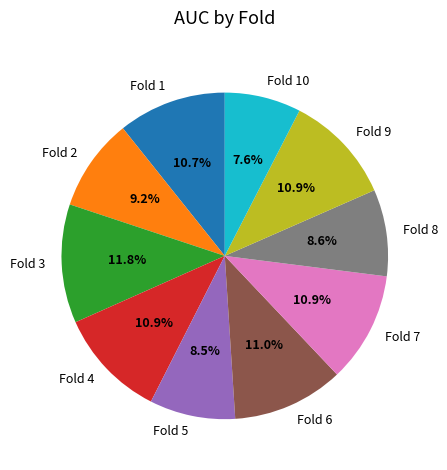

How many segments does this pie chart have?

10